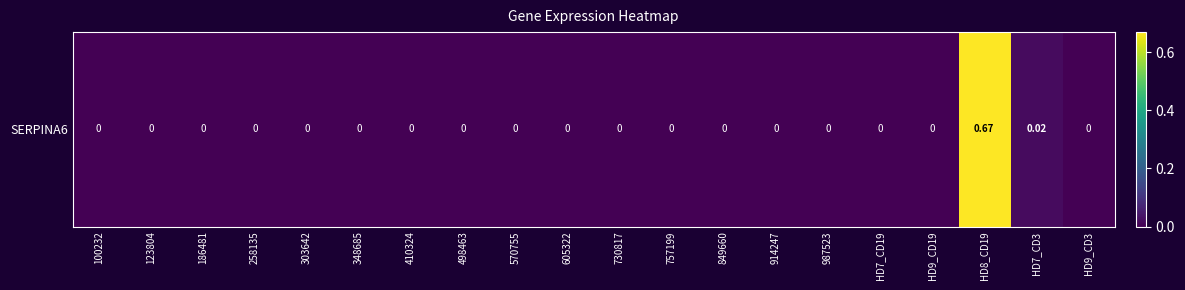

Rank the categories by value from highest to lowest.

HD8_CD19, HD7_CD3, 100232, 123804, 186481, 258135, 303642, 348685, 410324, 498463, 570755, 605322, 730817, 757199, 849660, 914247, 987523, HD7_CD19, HD9_CD19, HD9_CD3